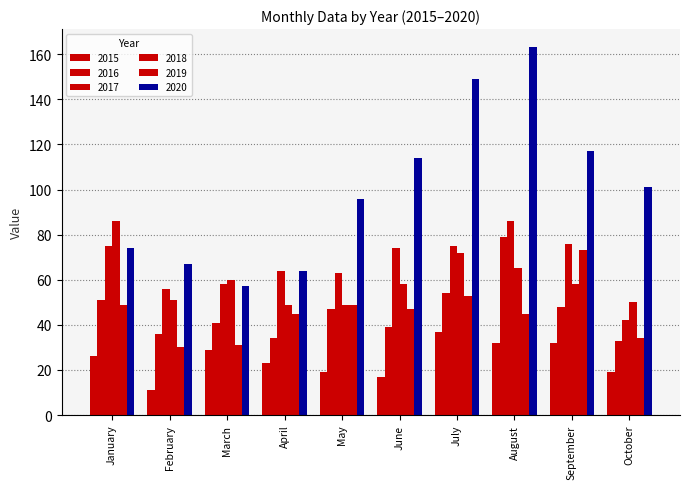

Does the chart contain any negative values?

No